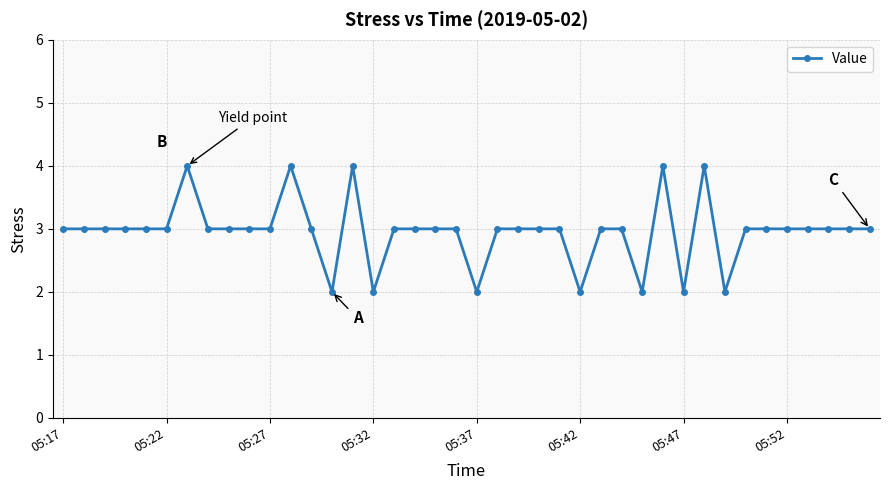

What is the difference between the second highest and minimum values?

2